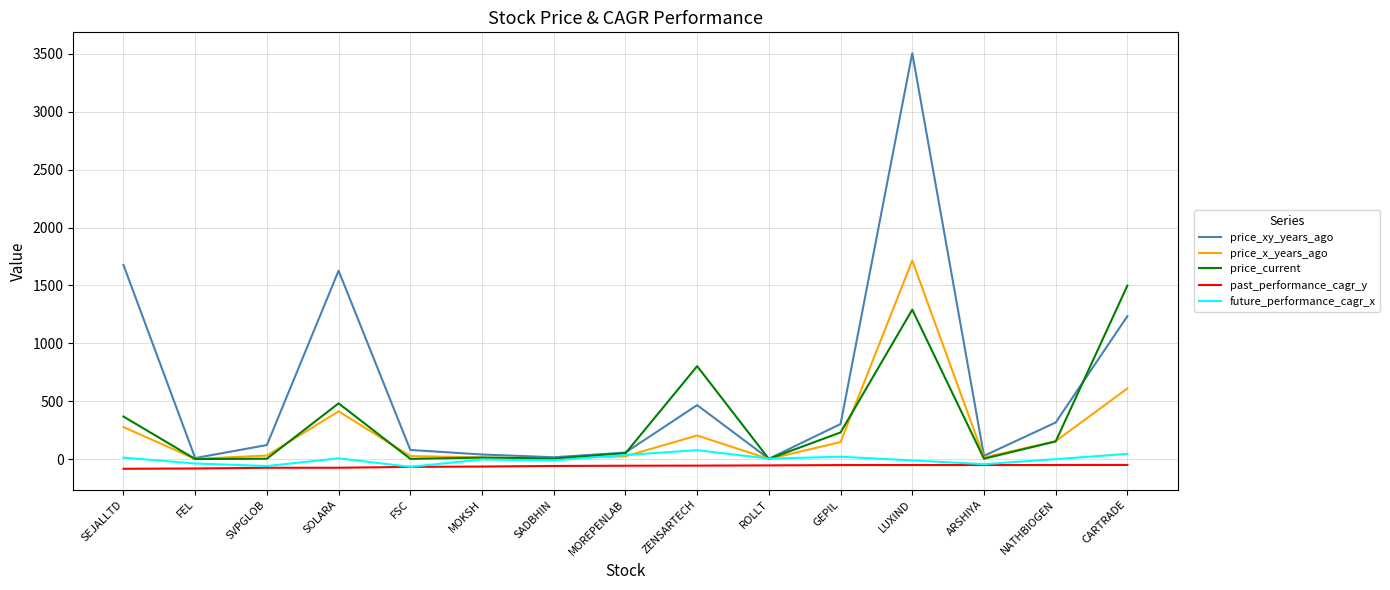

The value of price_xy_years_ago at CARTRADE is 2186.5. True or false?

False